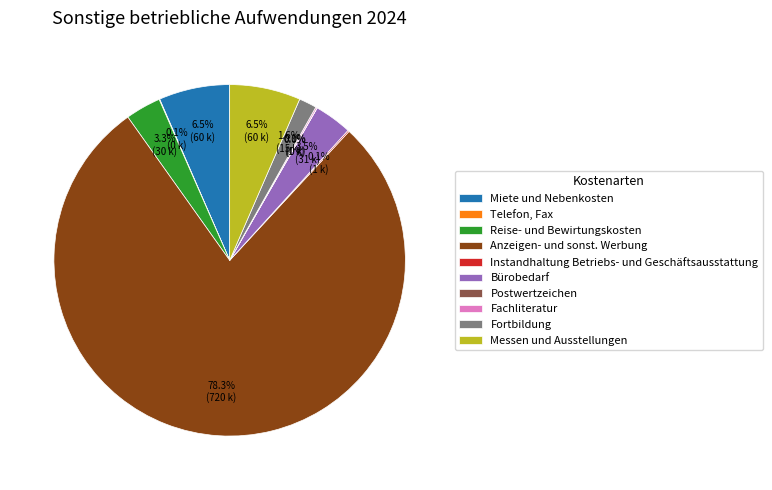

What percentage is NOT represented by Bürobedarf?

96.5%